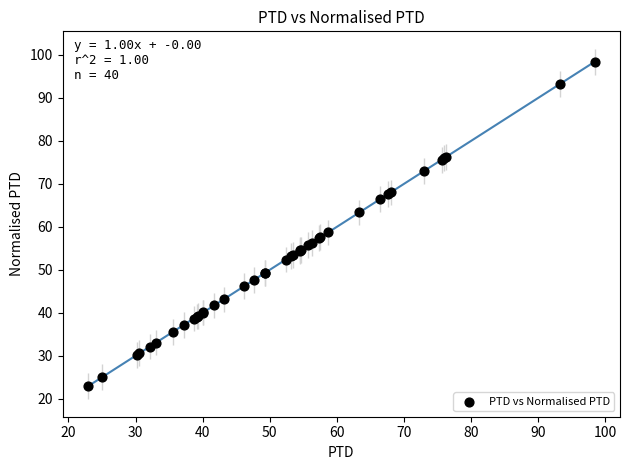

What Y value in the scatter plot is closest to 60?

58.7